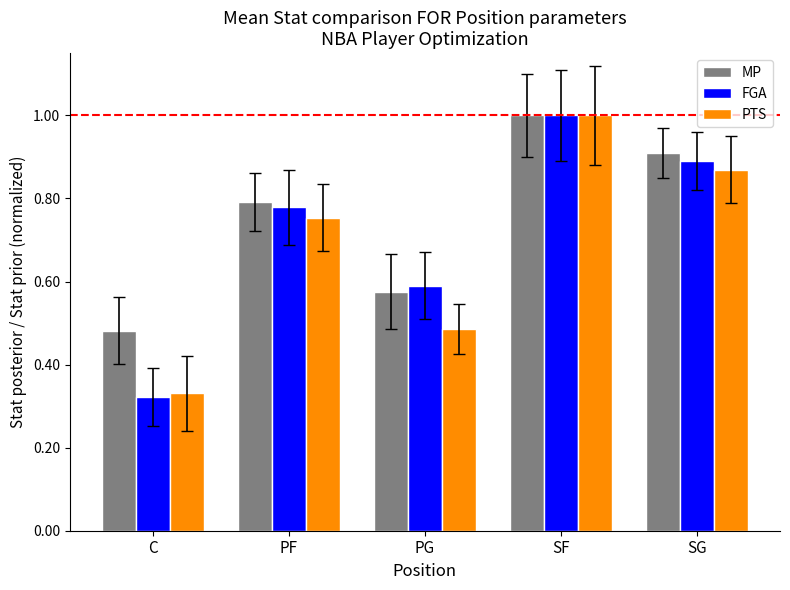

How many bars are there in each group?

3